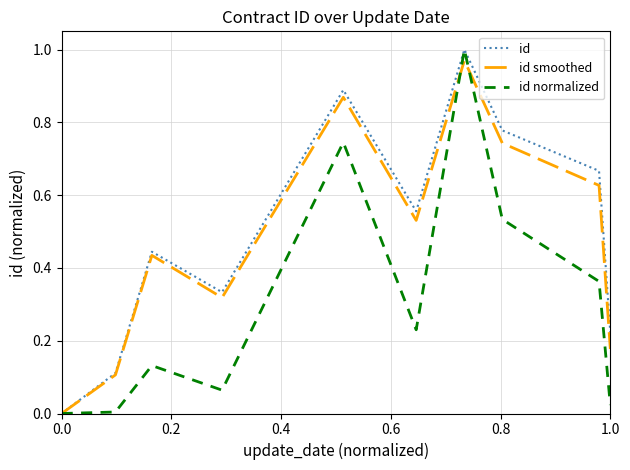

How many lines are shown in the chart?

3